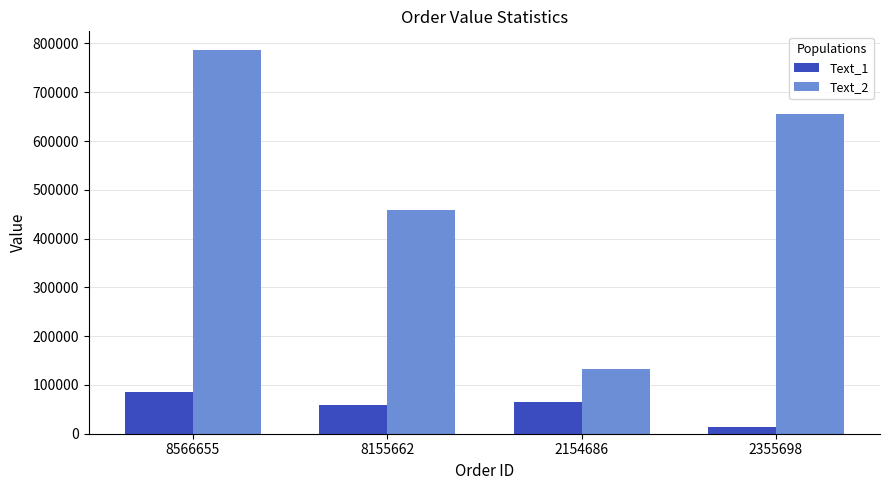

Which series has the widest spread of values?

Text_2